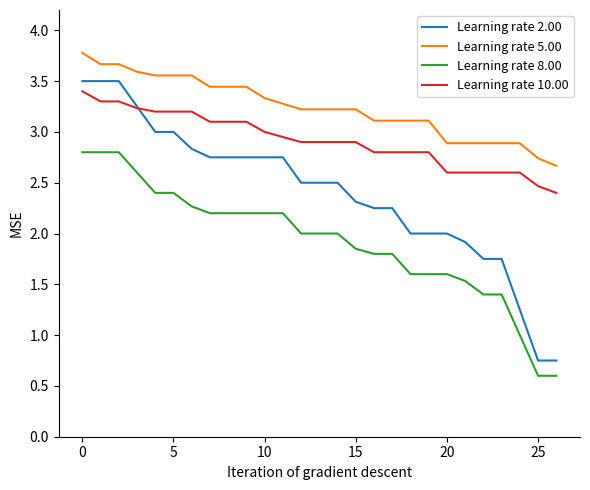

Which series has the largest range (max minus min)?

Learning rate 2.00